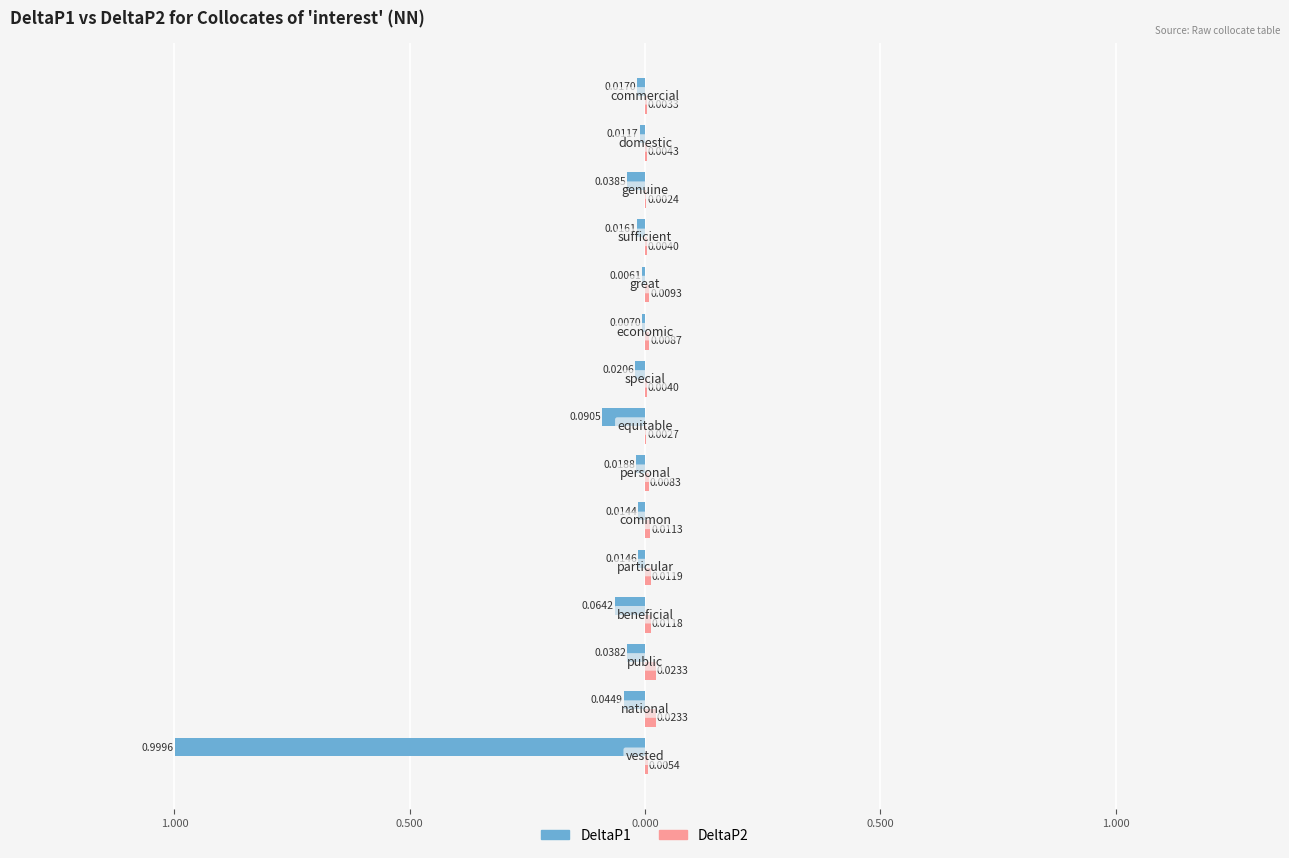

How many bars are there in each group?

2